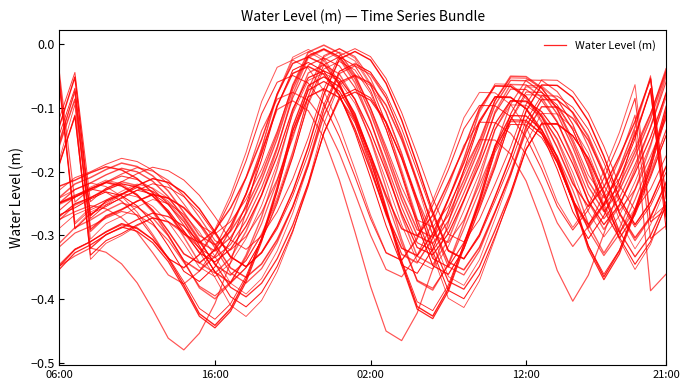

Between 22 and 16, which is larger?

16